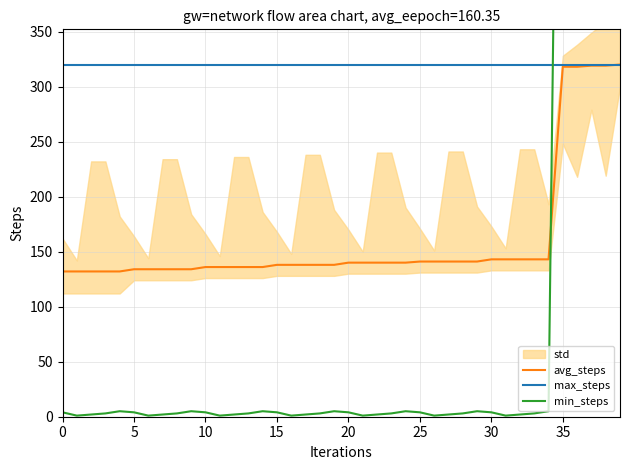

What is the maximum value shown in the chart?

1068